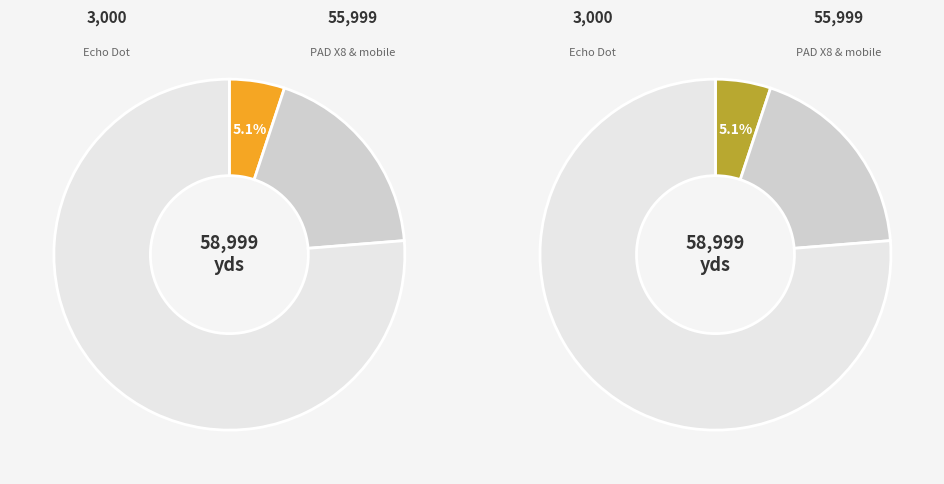

Which has a higher value, mobile or PAD X8 10.1 inch FHD?

mobile